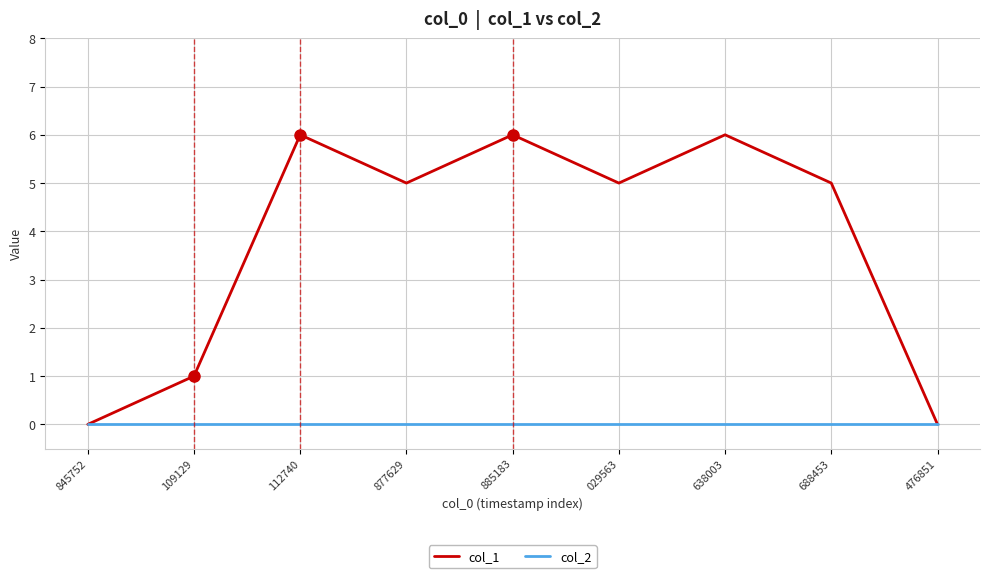

Rank the series at 885183 from lowest to highest value.

col_2, col_1